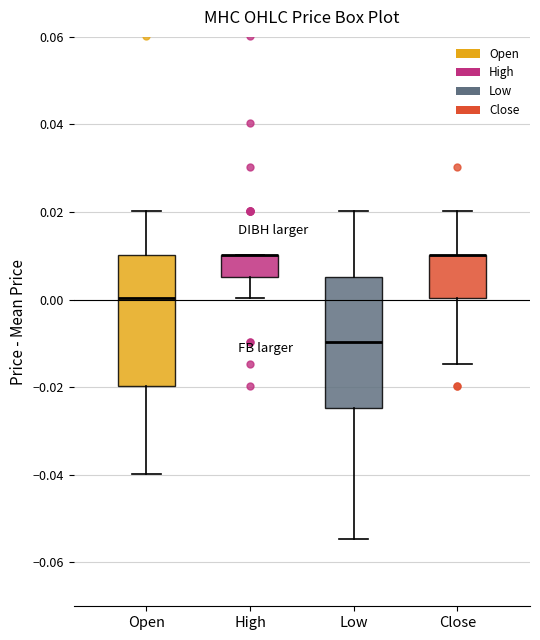

Reading left to right, transcribe this box plot: for each box, give where its median line is, the range the box spans, and where its two whiskers end, as read against the y-axis. The values are not printed on the chart, so give them approximately, as read against the axis.

Open: median 0.000, box -0.020 to 0.010, whiskers -0.040 to 0.020
High: median 0.010 (drawn on the box's upper edge), box 0.006 to 0.010, whiskers 0.000 to 0.010
Low: median -0.010, box -0.024 to 0.006, whiskers -0.054 to 0.020
Close: median 0.010 (drawn on the box's upper edge), box 0.000 to 0.010, whiskers -0.014 to 0.020